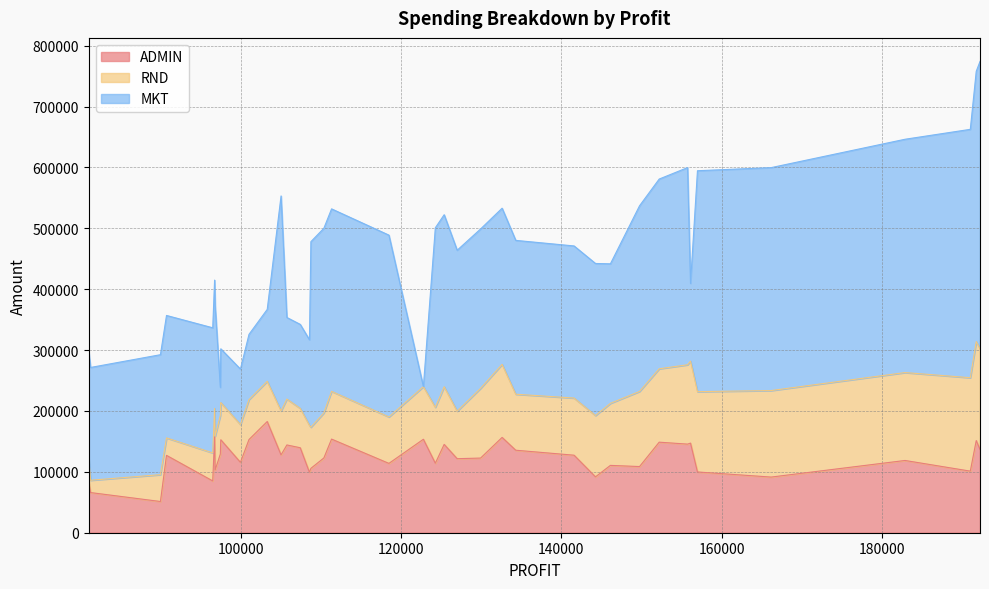

What is the minimum value for ADMIN?

51283.1